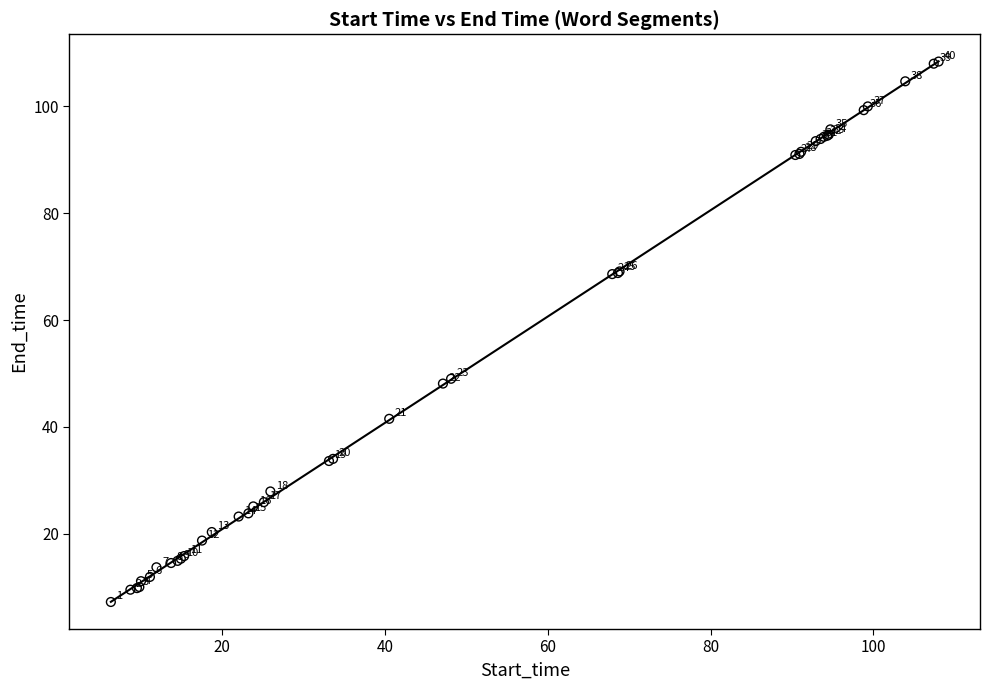

What Y value in the scatter plot is closest to 57?

49.0